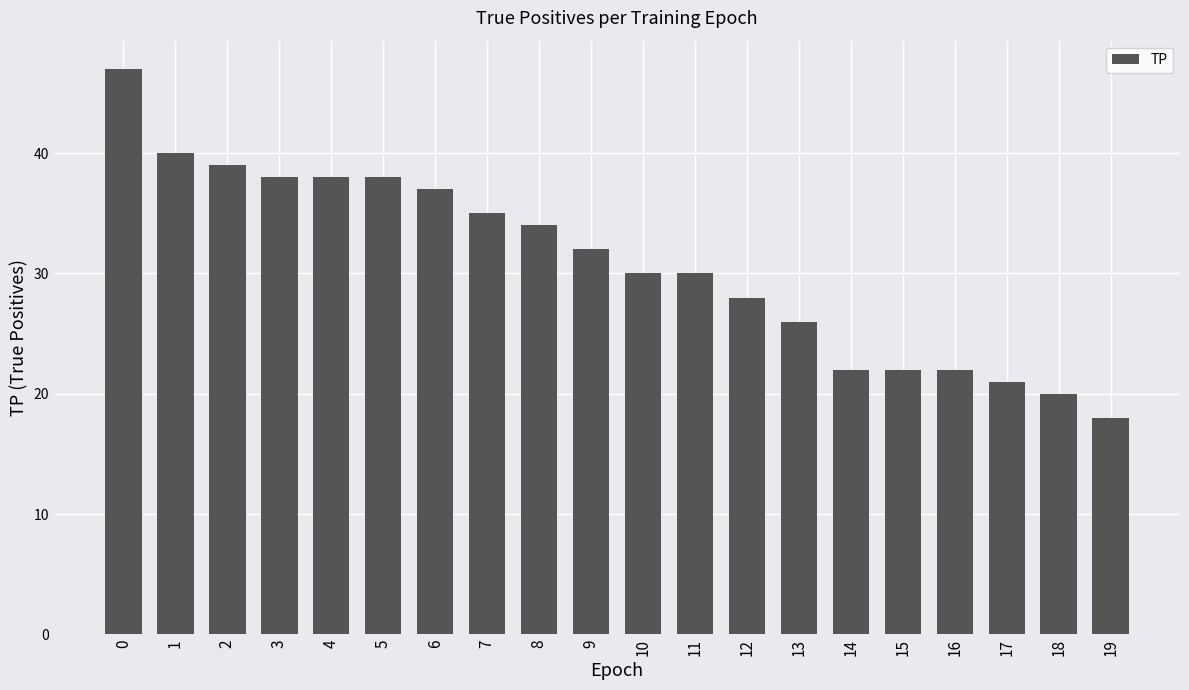

What is the maximum value shown in the chart?

47